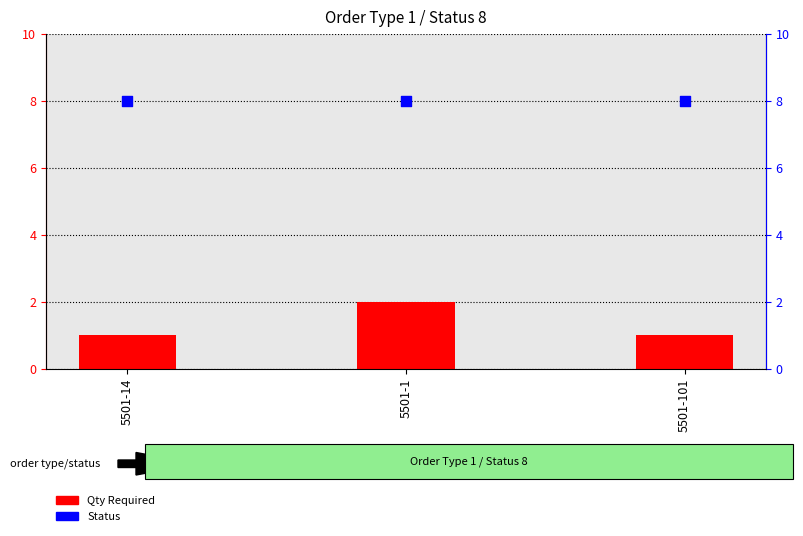

Which series reaches the minimum Y coordinate?

Qty Required